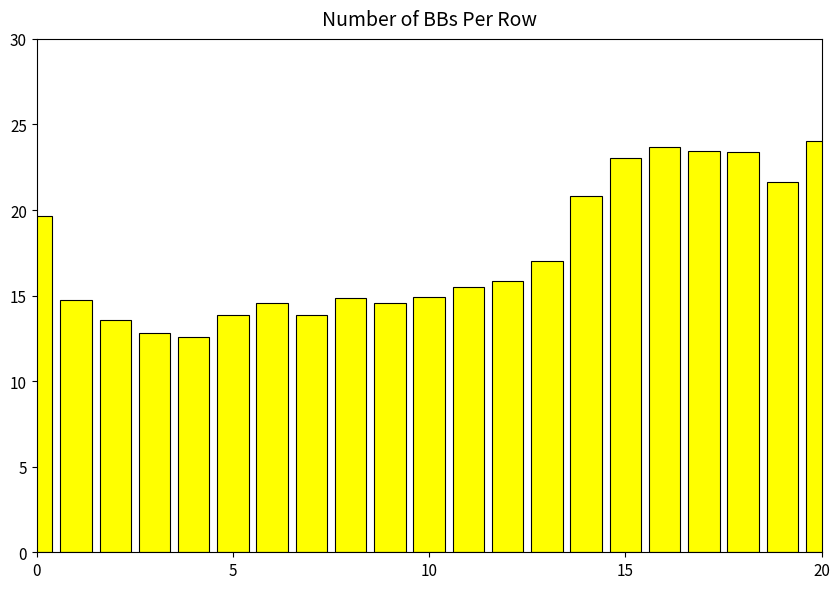

Does the chart contain any negative values?

No